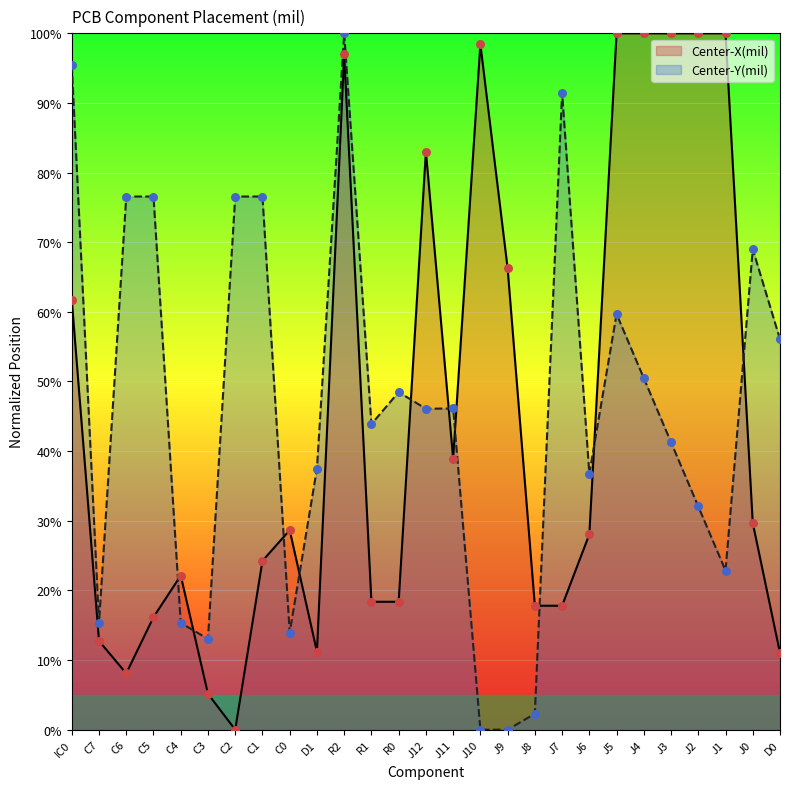

Which series contains the lowest Y value?

Center-X(mil)